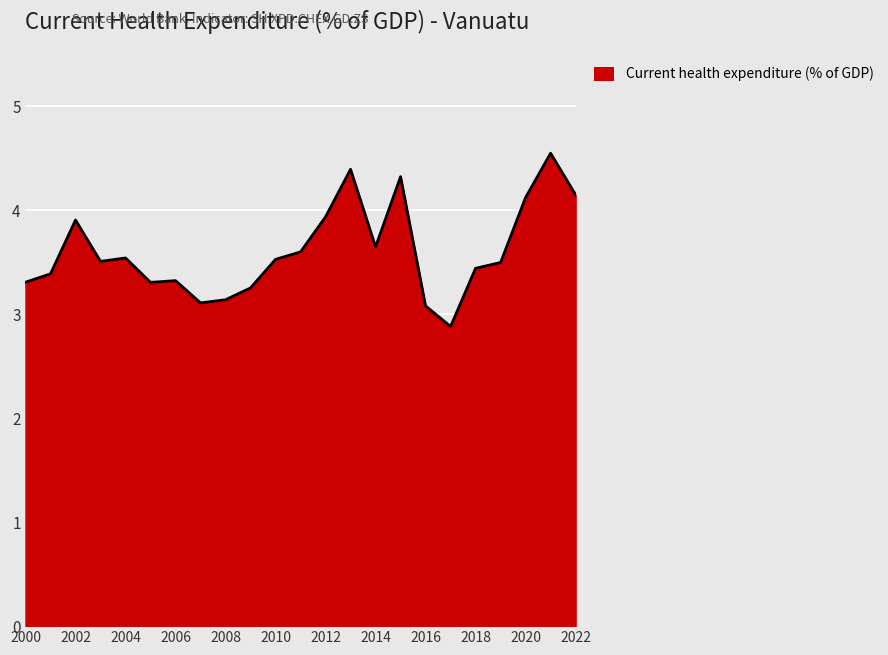

Reading left to right, extract all data points from this chart.

3.3	3.4	3.9	3.5	3.5	3.3	3.3	3.1	3.1	3.3	3.5	3.6	3.9	4.4	3.6	4.3	3.1	2.9	3.4	3.5	4.1	4.5	4.1